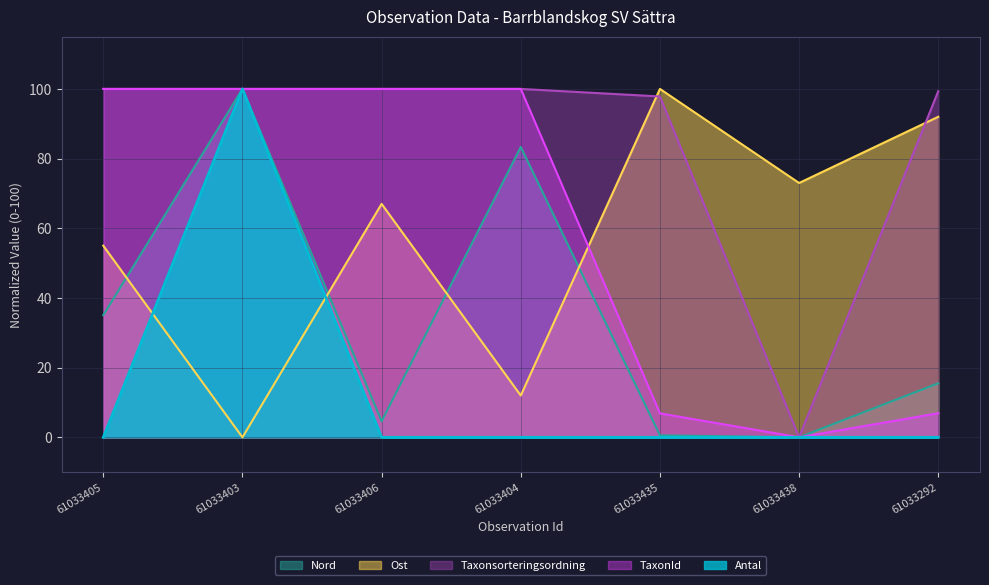

How many distinct data groups are displayed?

5